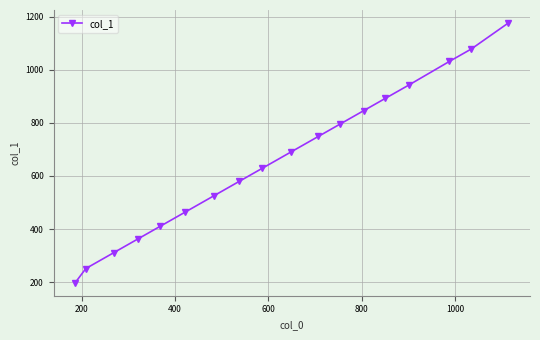

Reading left to right, list all the values displayed in this chart.

197.4	250.9	311.4	363.2	409.9	462.9	525.6	580.1	628.3	691.2	748.9	796.1	846.2	892.8	943.1	1031.8	1079.0	1176.7